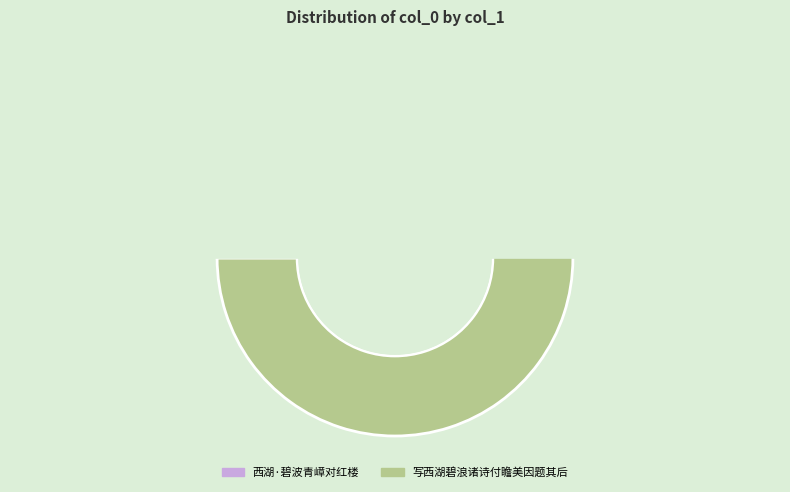

What is the majority slice?

写西湖碧浪诸诗付瞻美因题其后